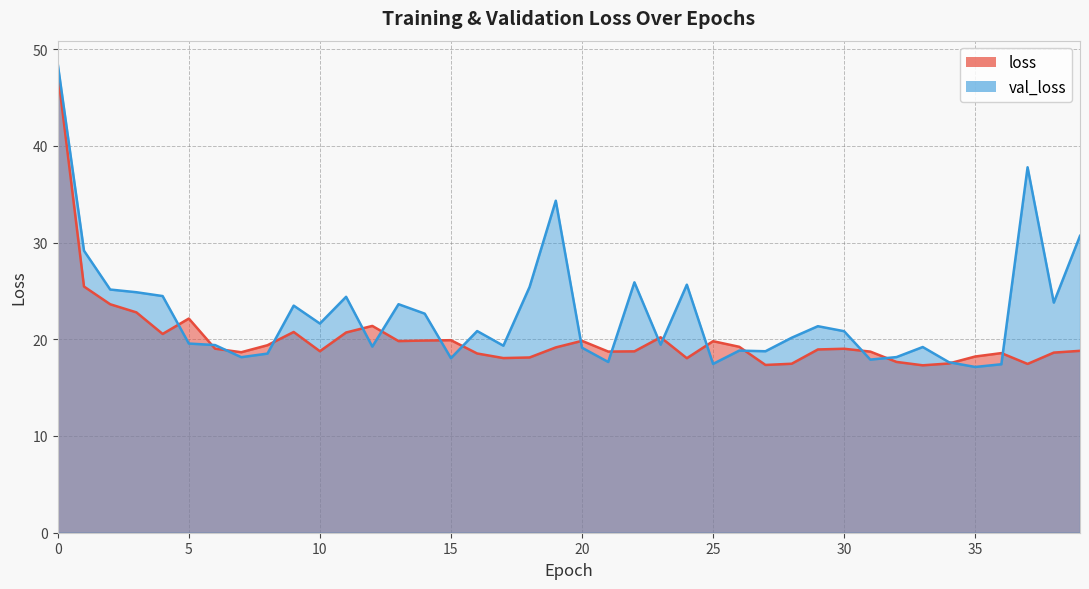

What is the value of the loss point at the 38th from the left?

17.4